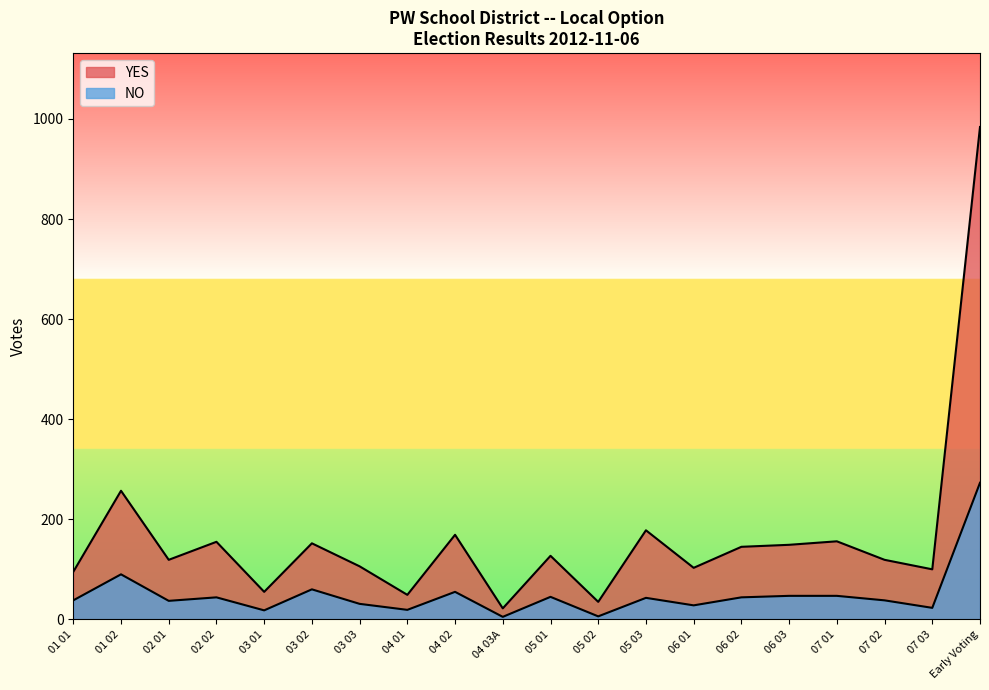

What is the difference between the maximum and second lowest values in the YES series?

949